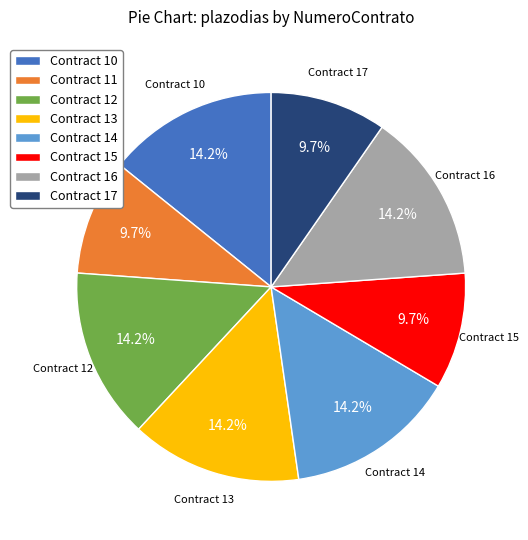

How many slices are in this pie chart?

8